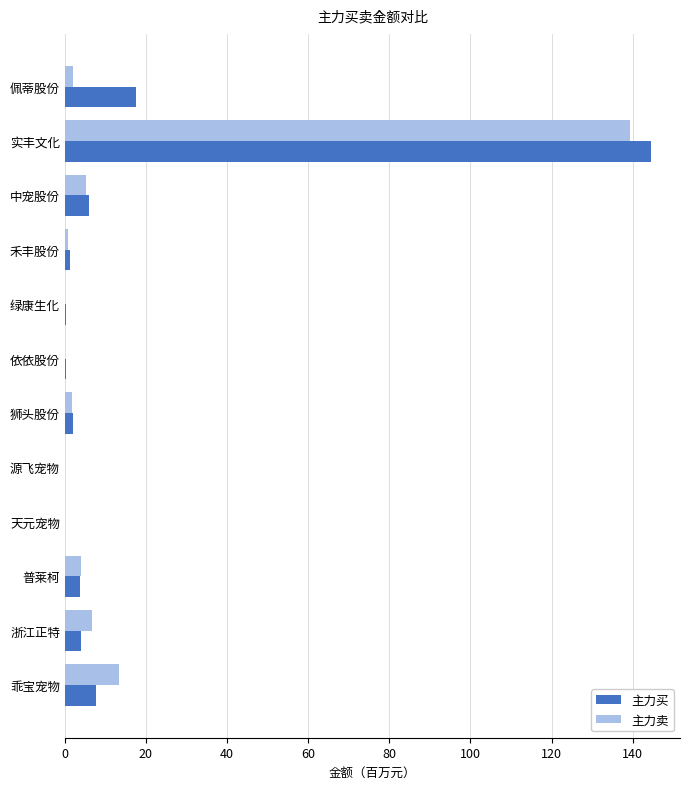

What is the total value across all series at 普莱柯?

7.6